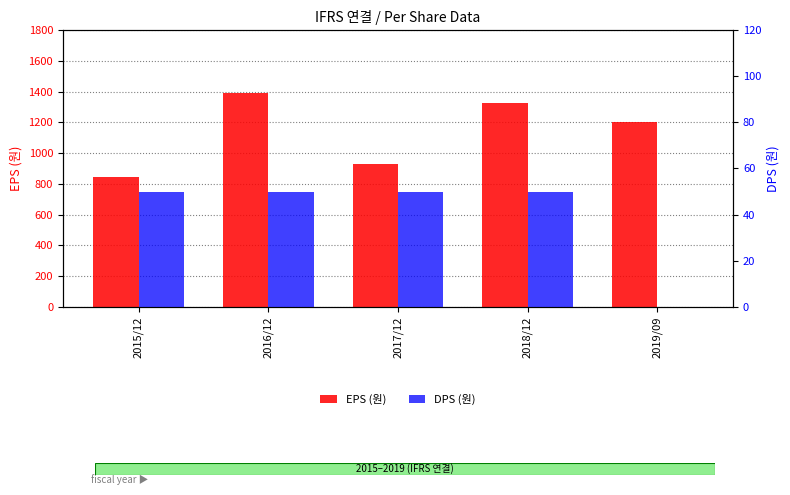

What is the label of the 1st bar from the left?

2015/12